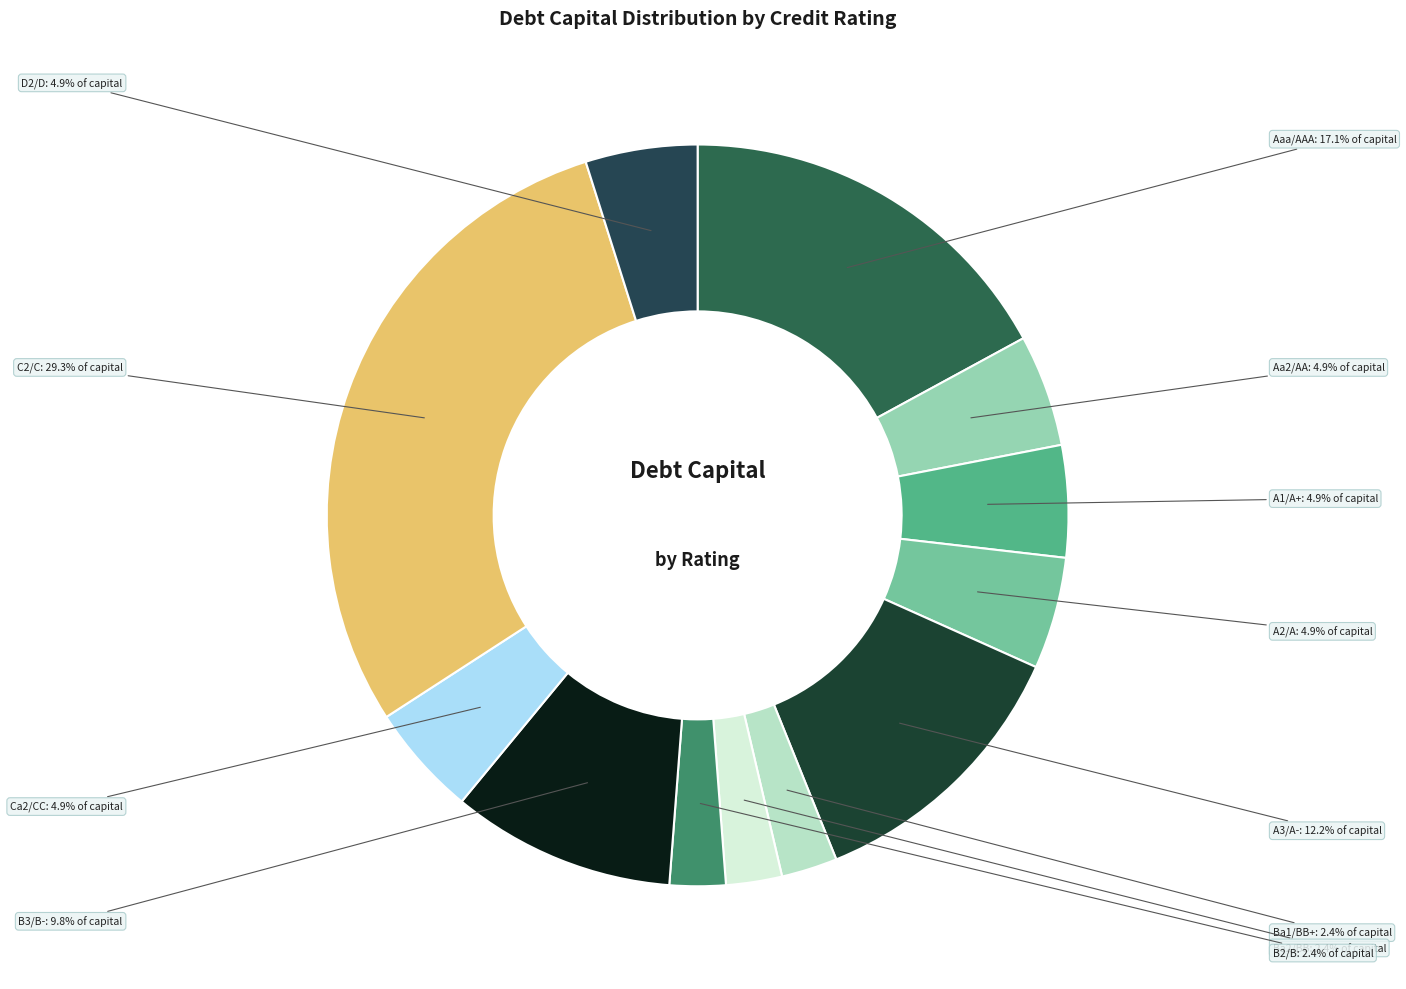

To the nearest percent, what portion does Aaa/AAA represent?

17%